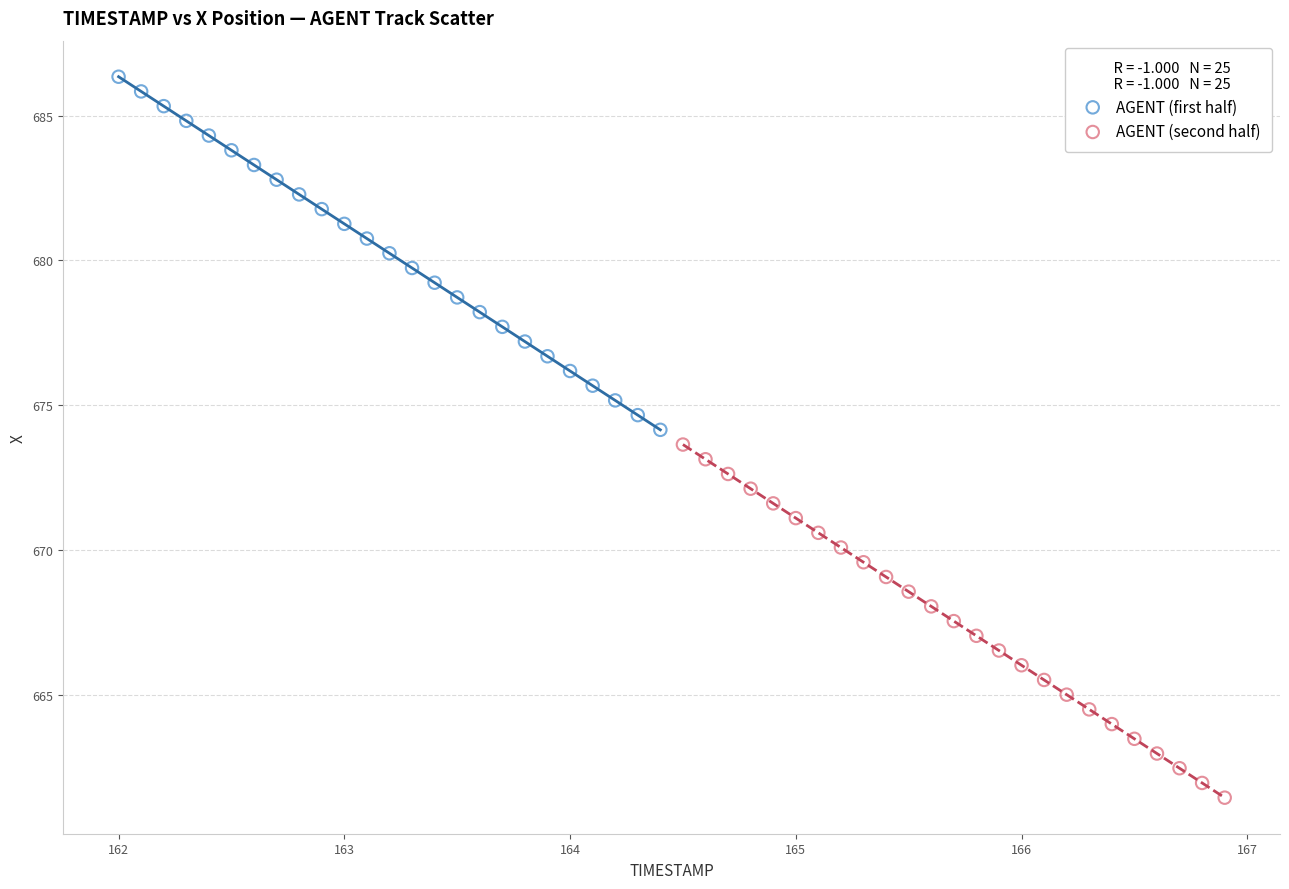

Which series reaches the minimum Y coordinate?

AGENT (second half)